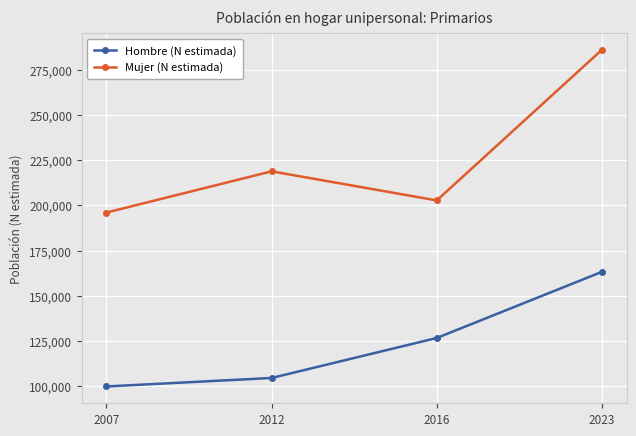

Reading right to left, list all the values displayed in this chart.

Hombre (N estimada): 163184	126521	104342	99644
Mujer (N estimada): 286308	202789	218922	196069